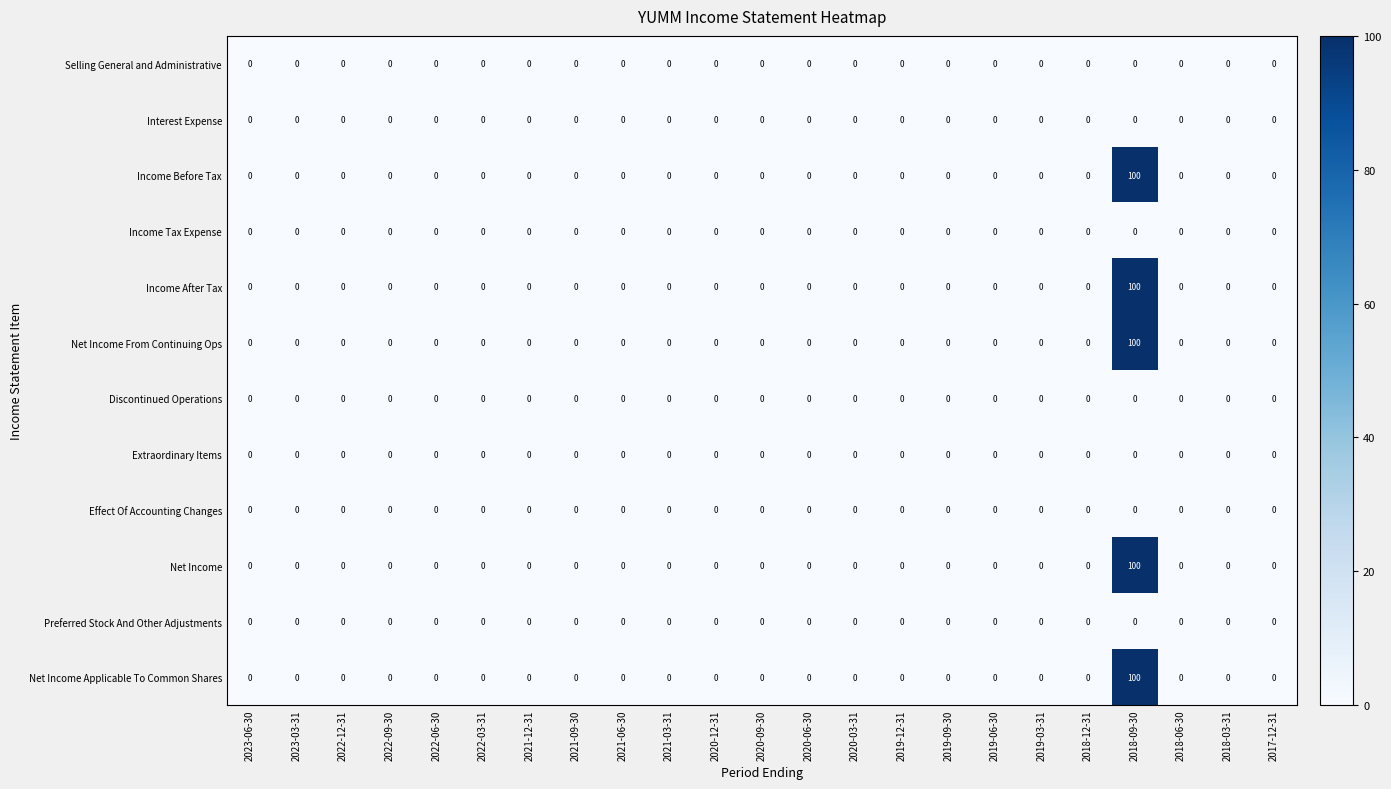

At how many categories does at least one series exceed 9?

1